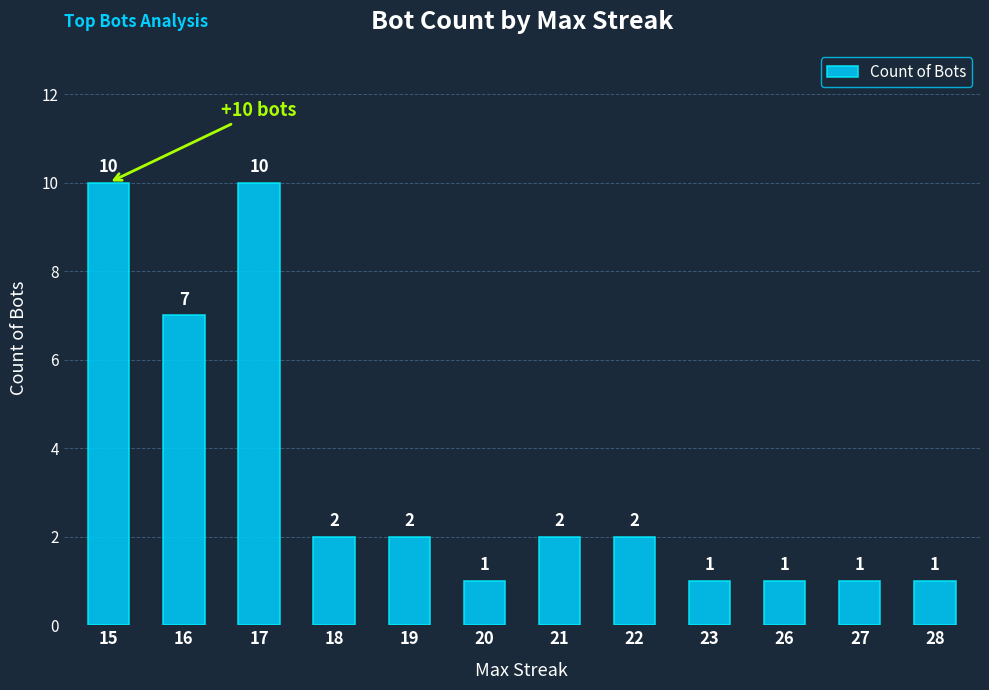

What is the approximate value at 16?

7